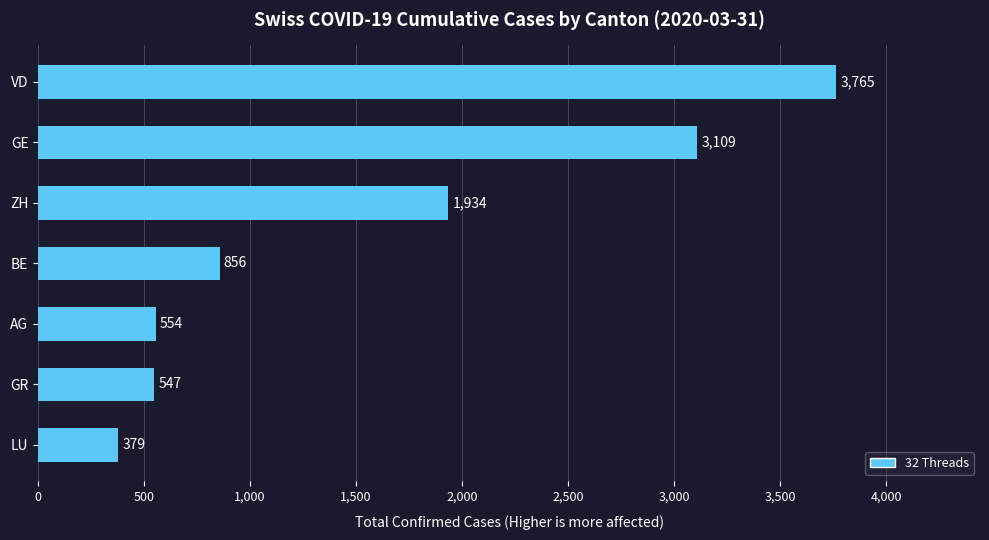

List the labels in order of value, largest first.

VD, GE, ZH, BE, AG, GR, LU